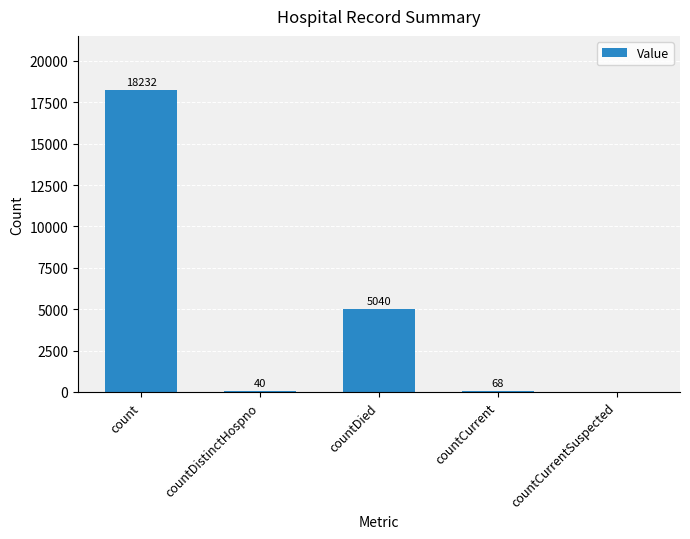

Which has a higher value, countDistinctHospno or count?

count